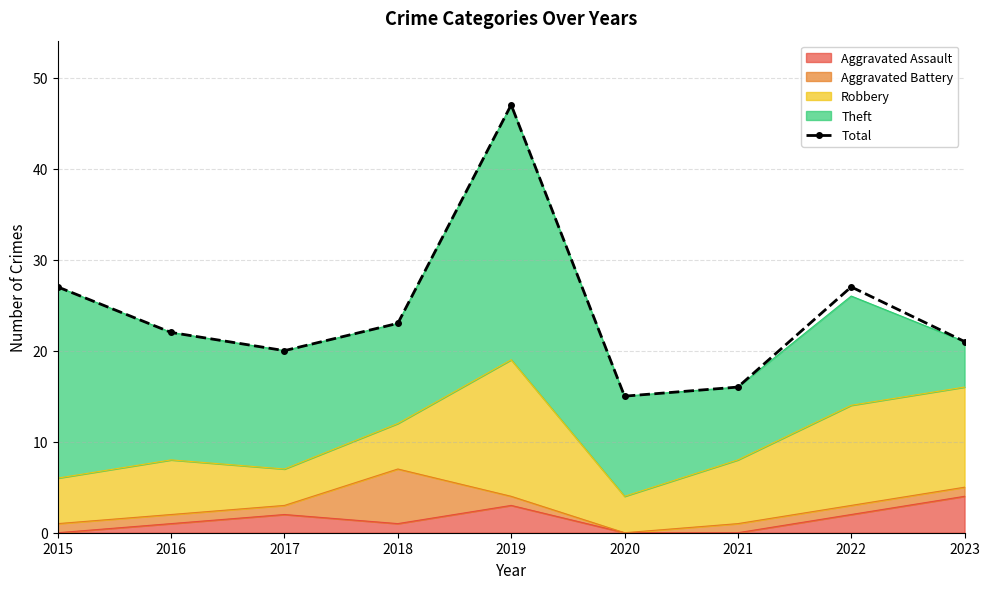

How many values are below 22?

4